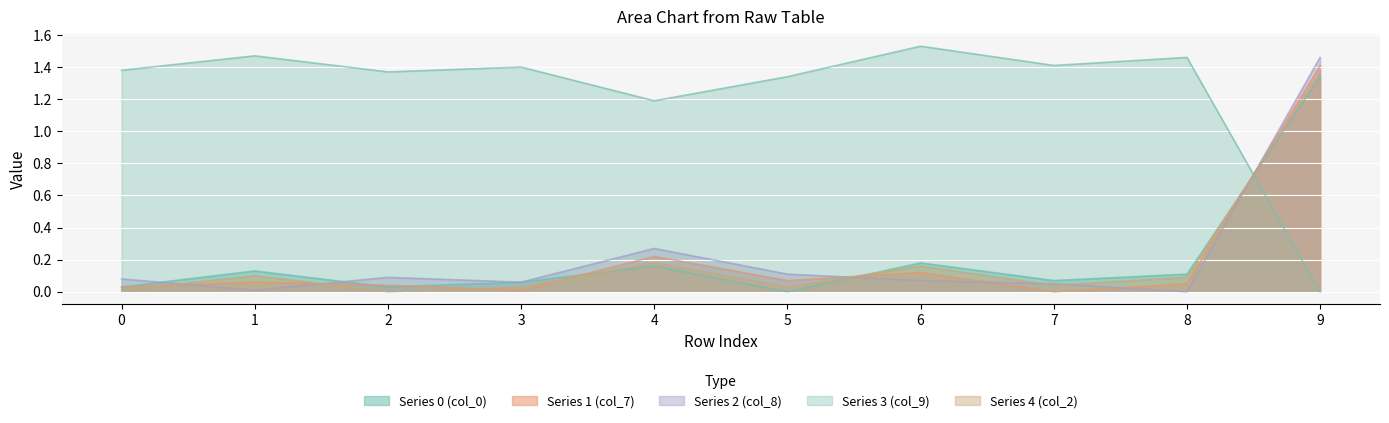

What is the approximate value of Series 1 (col_7) at 4?

0.2